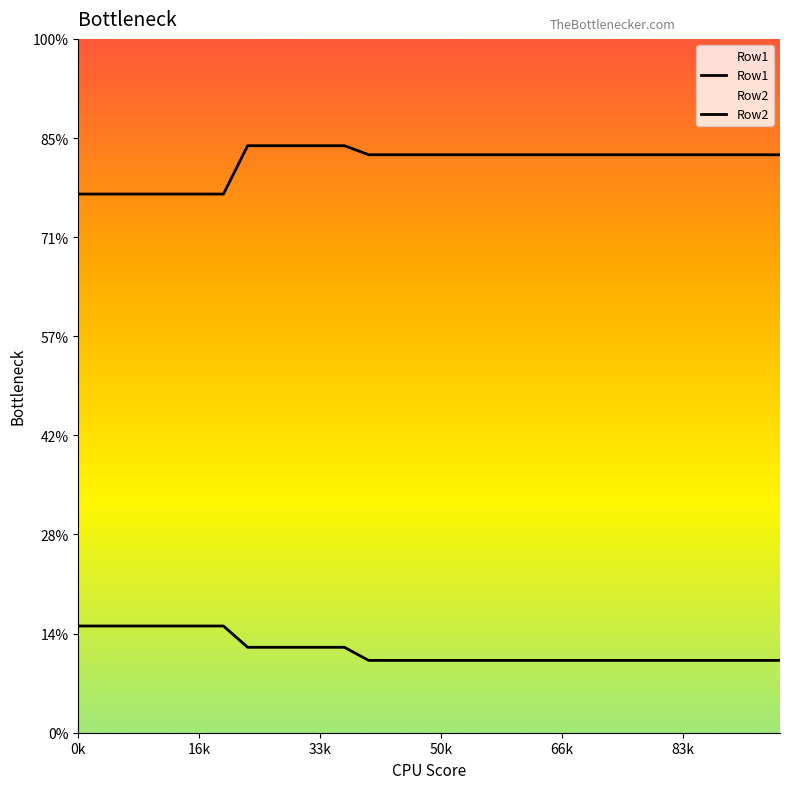

Where does the Row2 series first go above 441?

7